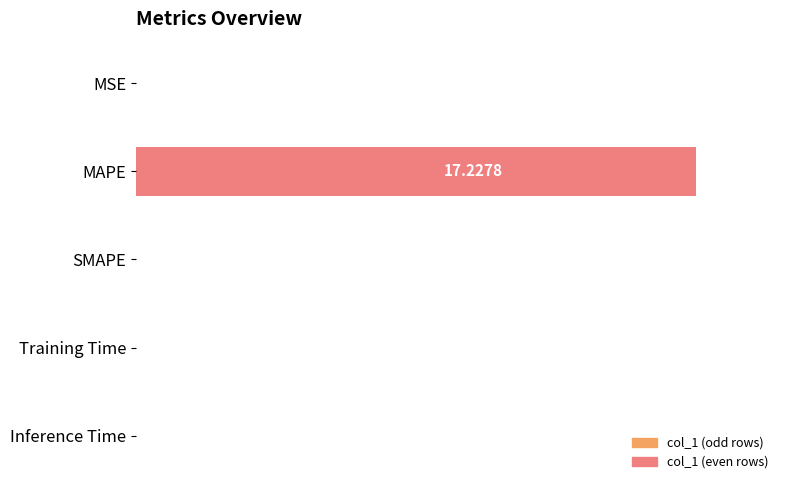

Which has a higher value, MSE or Training Time?

MSE